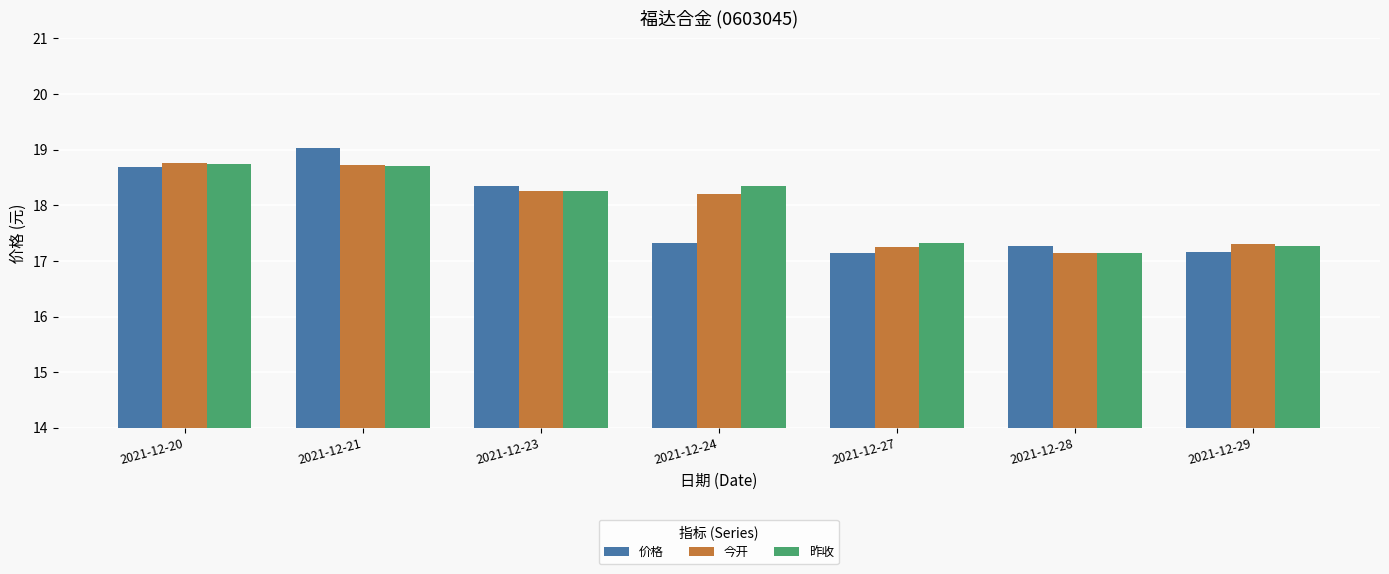

True or false: 昨收 has a value of 18.3 at 2021-12-23.

True